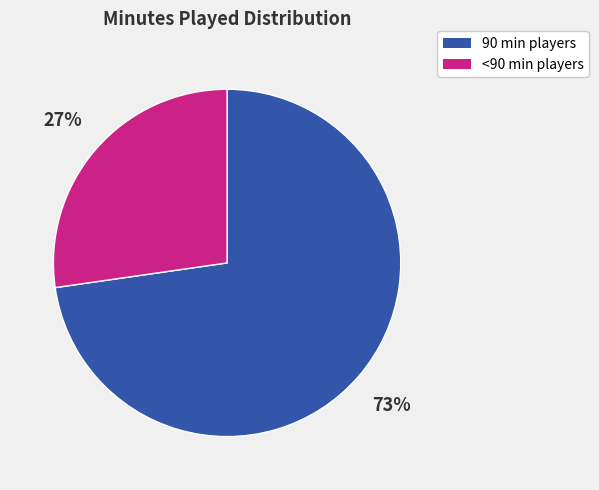

To the nearest percent, what is the average slice percentage?

50%